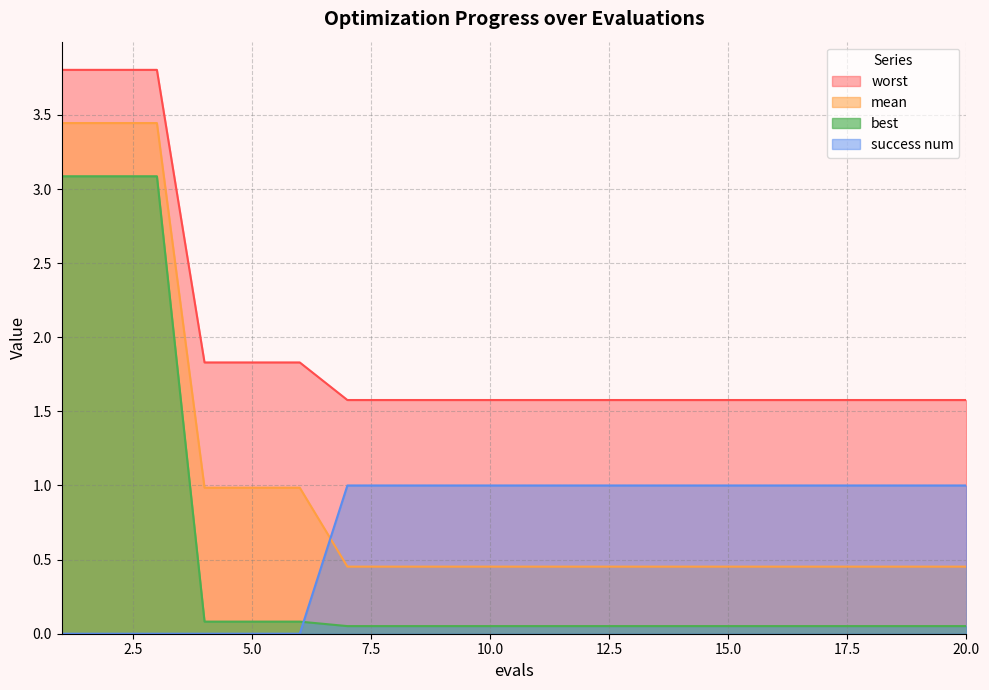

Count the number of categories in the chart.

20